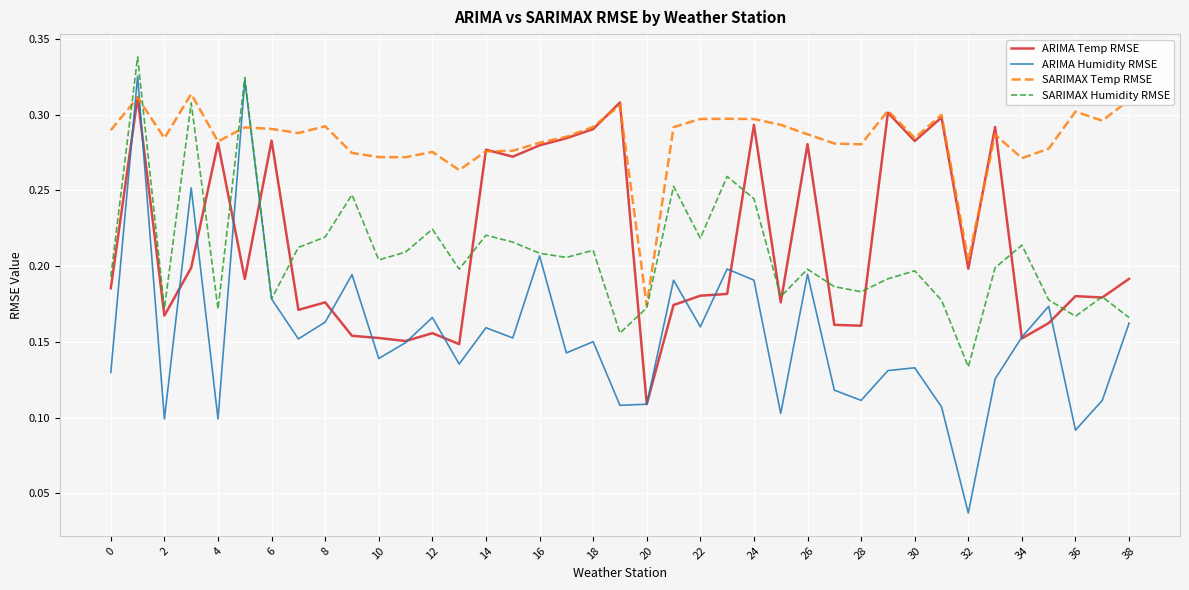

Which series has the largest range (max minus min)?

ARIMA Humidity RMSE